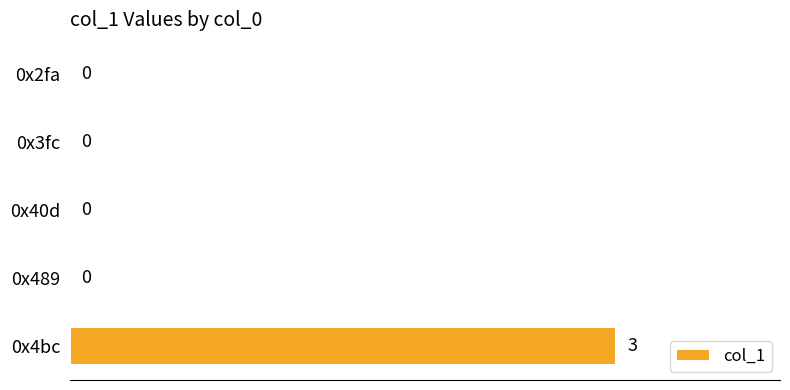

Reading top to bottom, what are all the values shown in this chart?

0x2fa=0	0x3fc=0	0x40d=0	0x489=0	0x4bc=3